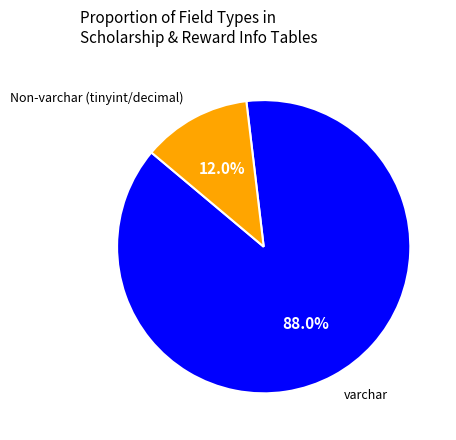

Is the sum of Non-varchar (tinyint/decimal) and varchar greater than half?

Yes